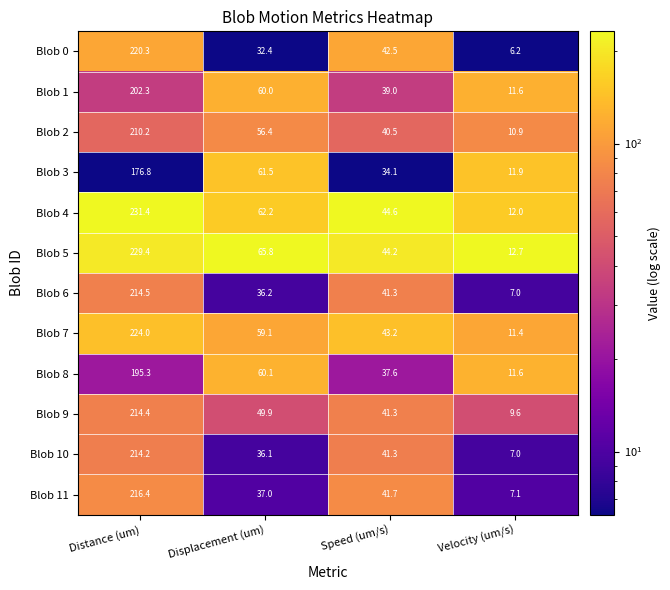

List the series in order of their peak value, highest first.

Blob 4, Blob 5, Blob 7, Blob 0, Blob 11, Blob 6, Blob 9, Blob 10, Blob 2, Blob 1, Blob 8, Blob 3